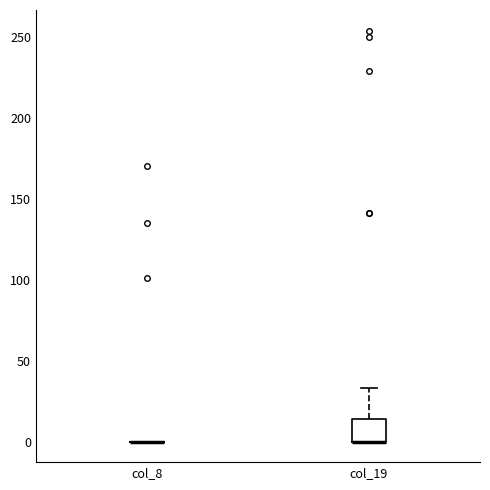

Where does the upper whisker of the box for col_19 end on the y-axis? The values are not printed on the chart, so give them approximately, as read against the axis.

35